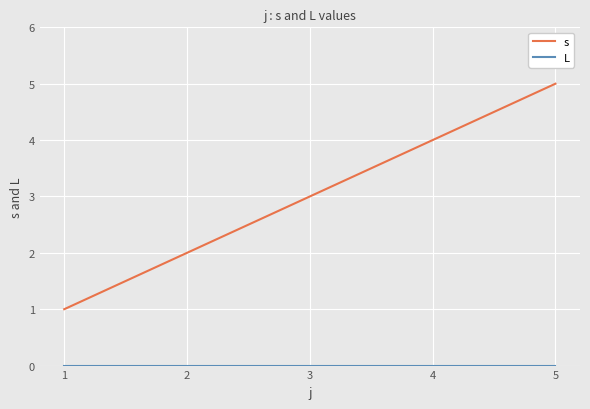

At how many categories does at least one series exceed 0?

5